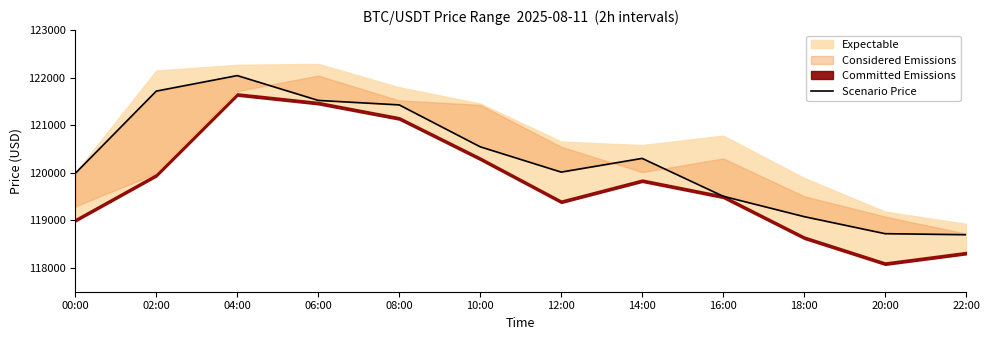

What is the label of the 2nd point from the left?

02:00